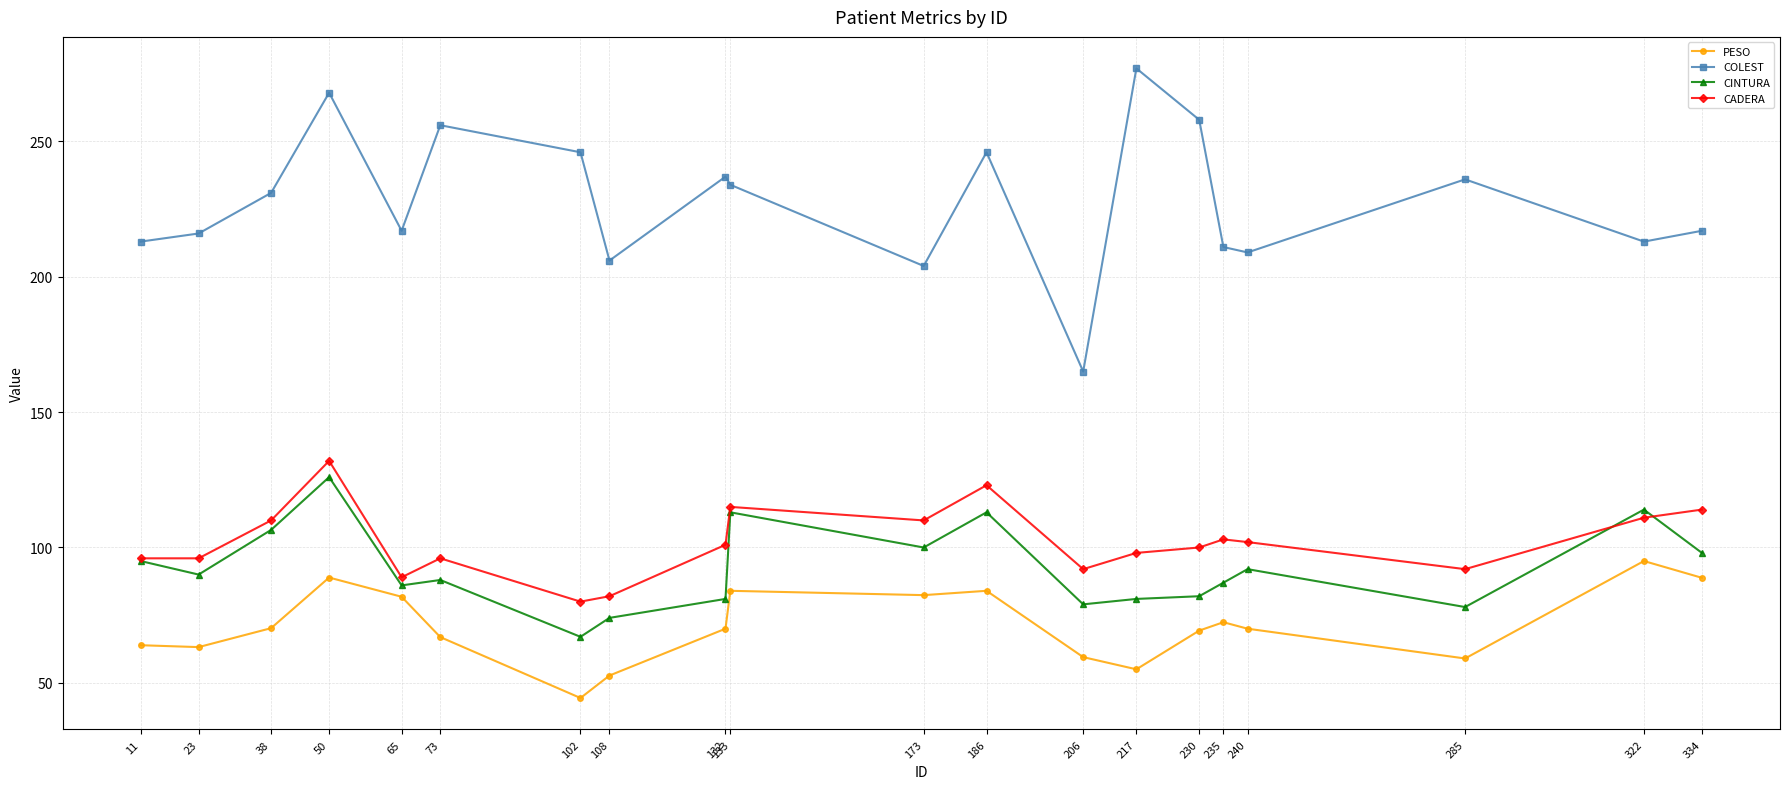

Does the chart have visible grid lines?

Yes